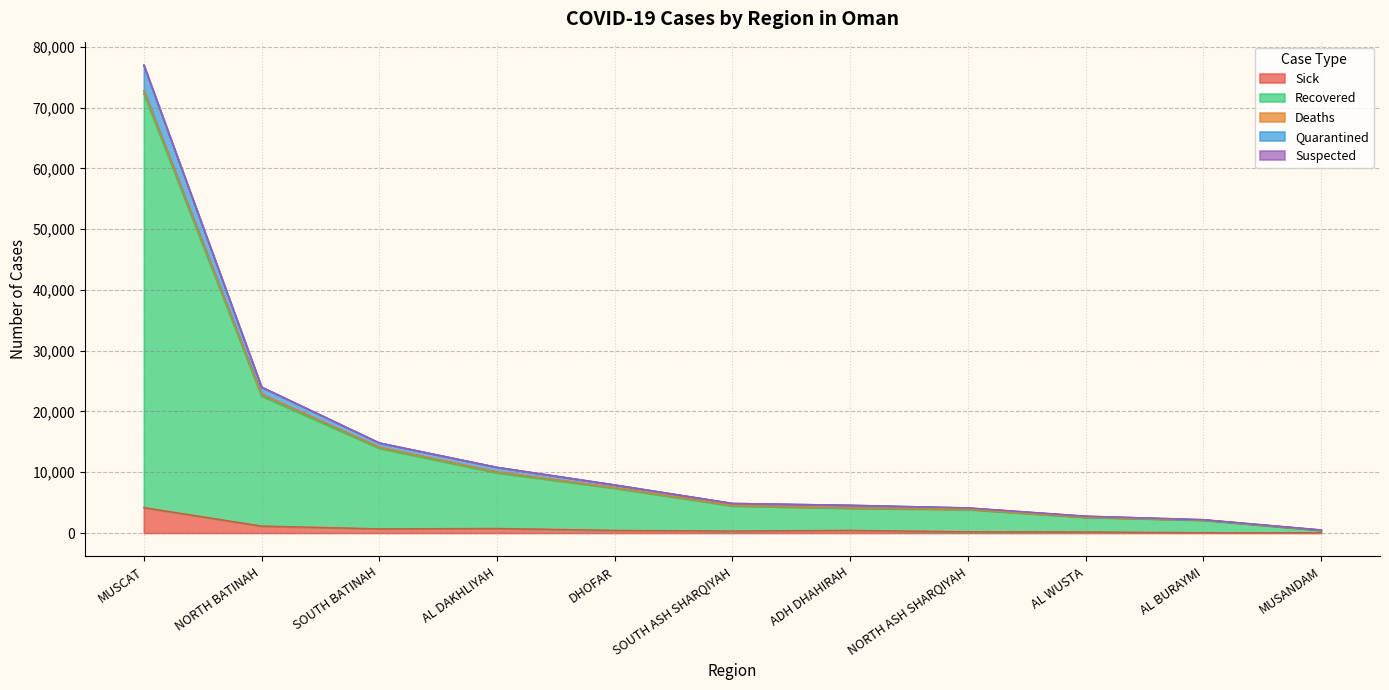

True or false: Sick and Quarantined intersect in this chart.

False